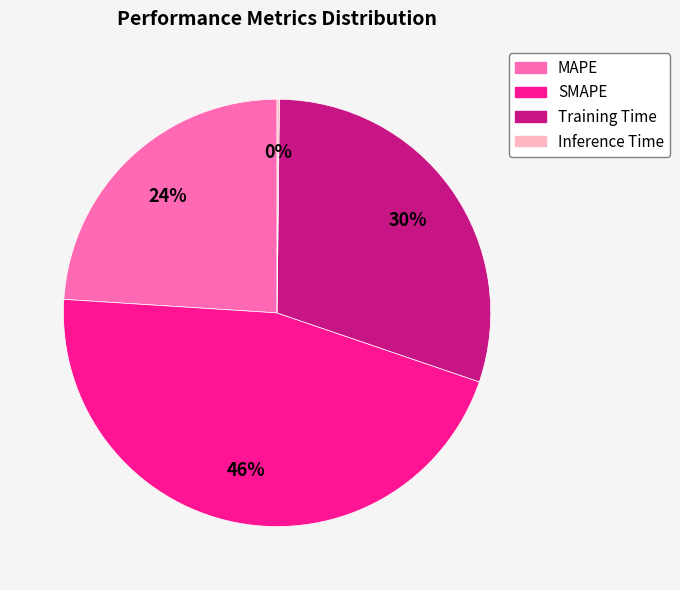

Which category has the biggest portion of the pie?

SMAPE